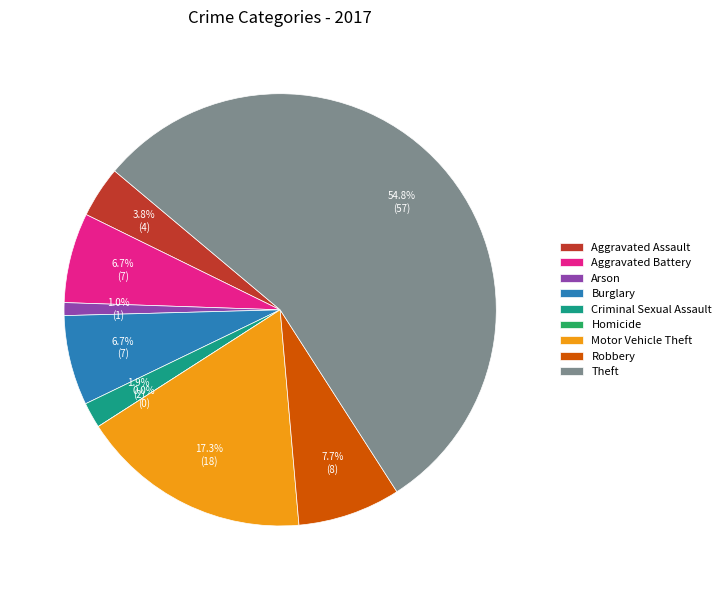

Which slice is the largest?

Theft